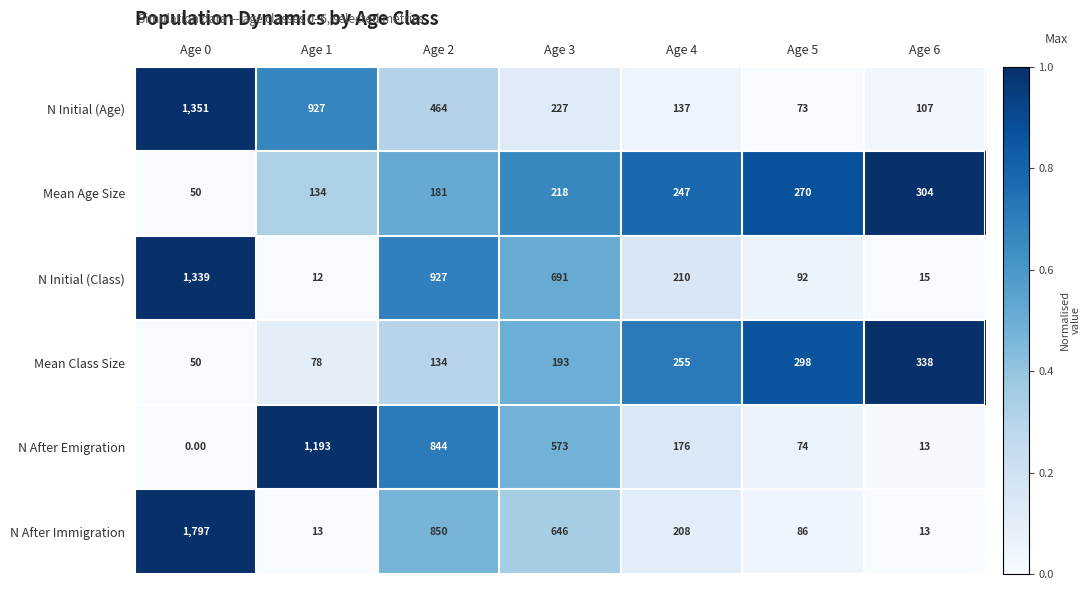

Rank the series by their maximum value, from lowest to highest.

Mean Age Size, Mean Class Size, N After Emigration, N Initial (Class), N Initial (Age), N After Immigration